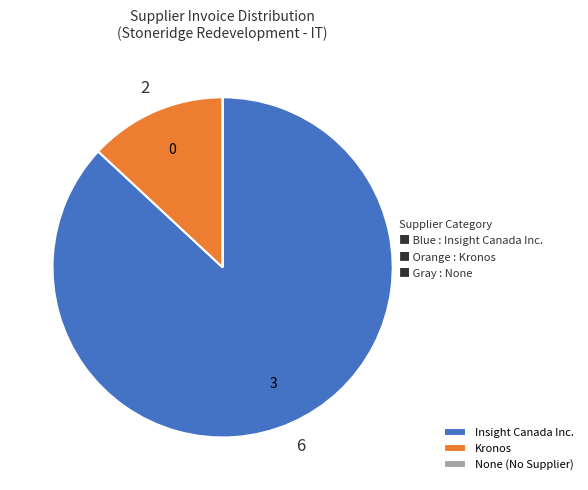

Which has a higher value, Kronos or Insight Canada Inc.?

Insight Canada Inc.